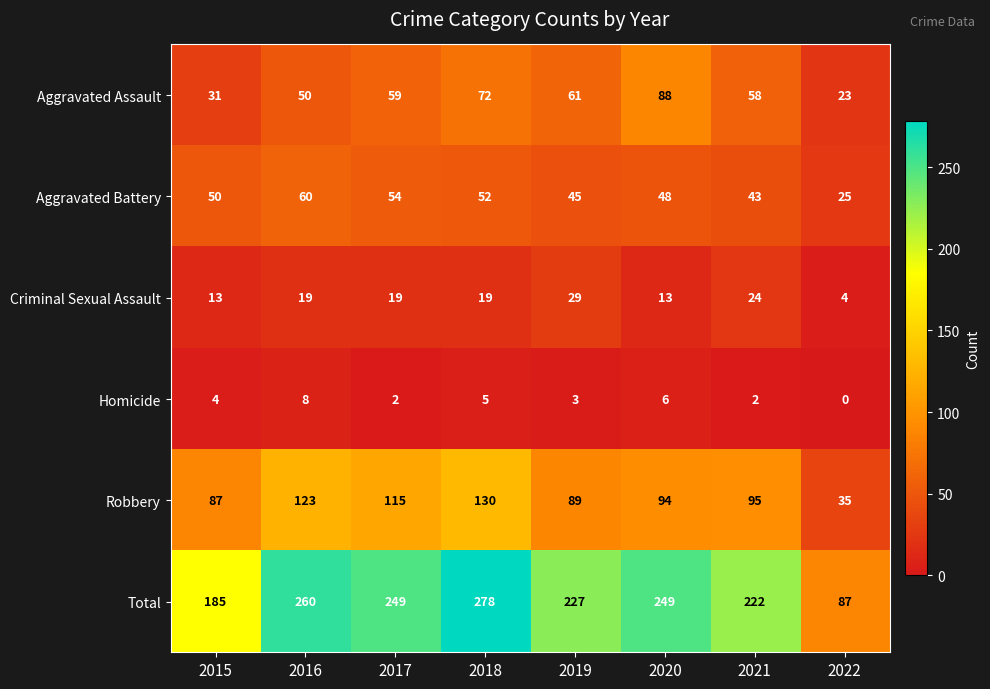

At 2016, list the series in order from smallest to largest.

Homicide, Criminal Sexual Assault, Aggravated Assault, Aggravated Battery, Robbery, Total